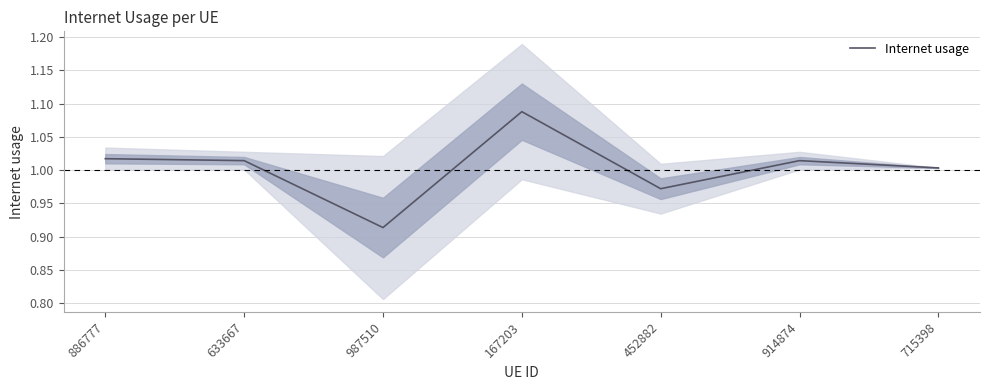

Reading left to right, what are all the values shown in this chart?

886777=1.0	633667=1.0	987510=0.9	167203=1.1	452882=1.0	914874=1.0	715398=1.0